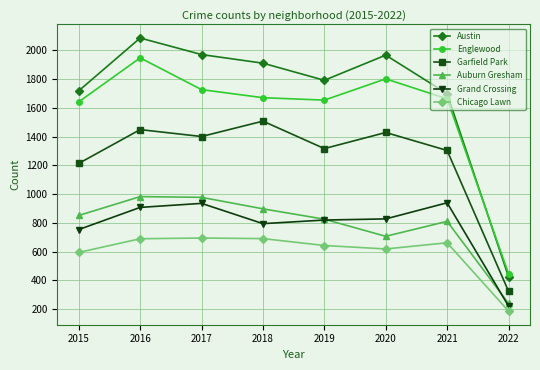

At how many categories does at least one series exceed 504?

7